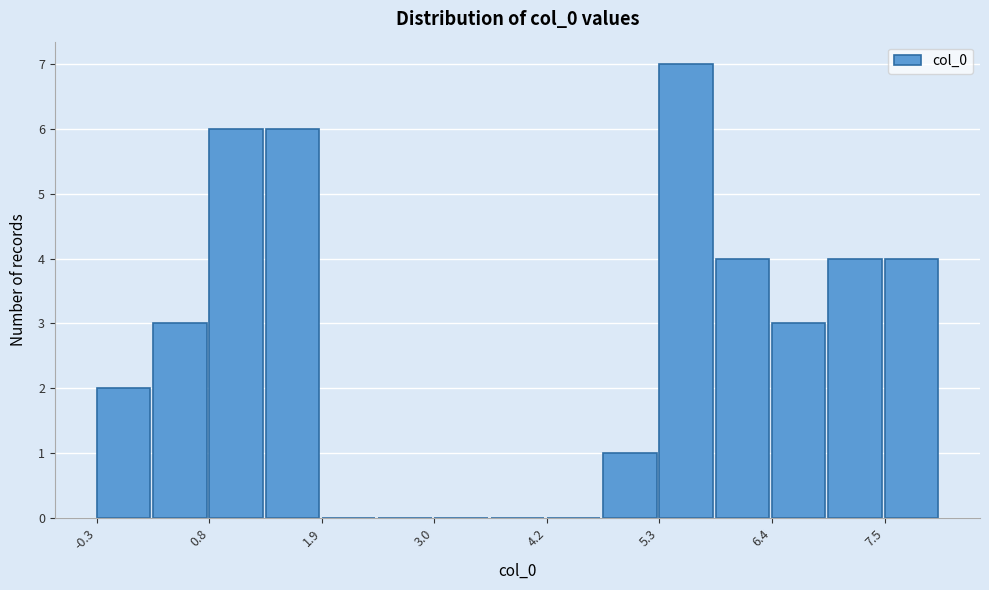

Around what value on the x-axis is the tallest bar? Give the approximate position of its centre, as read against the axis.

5.6